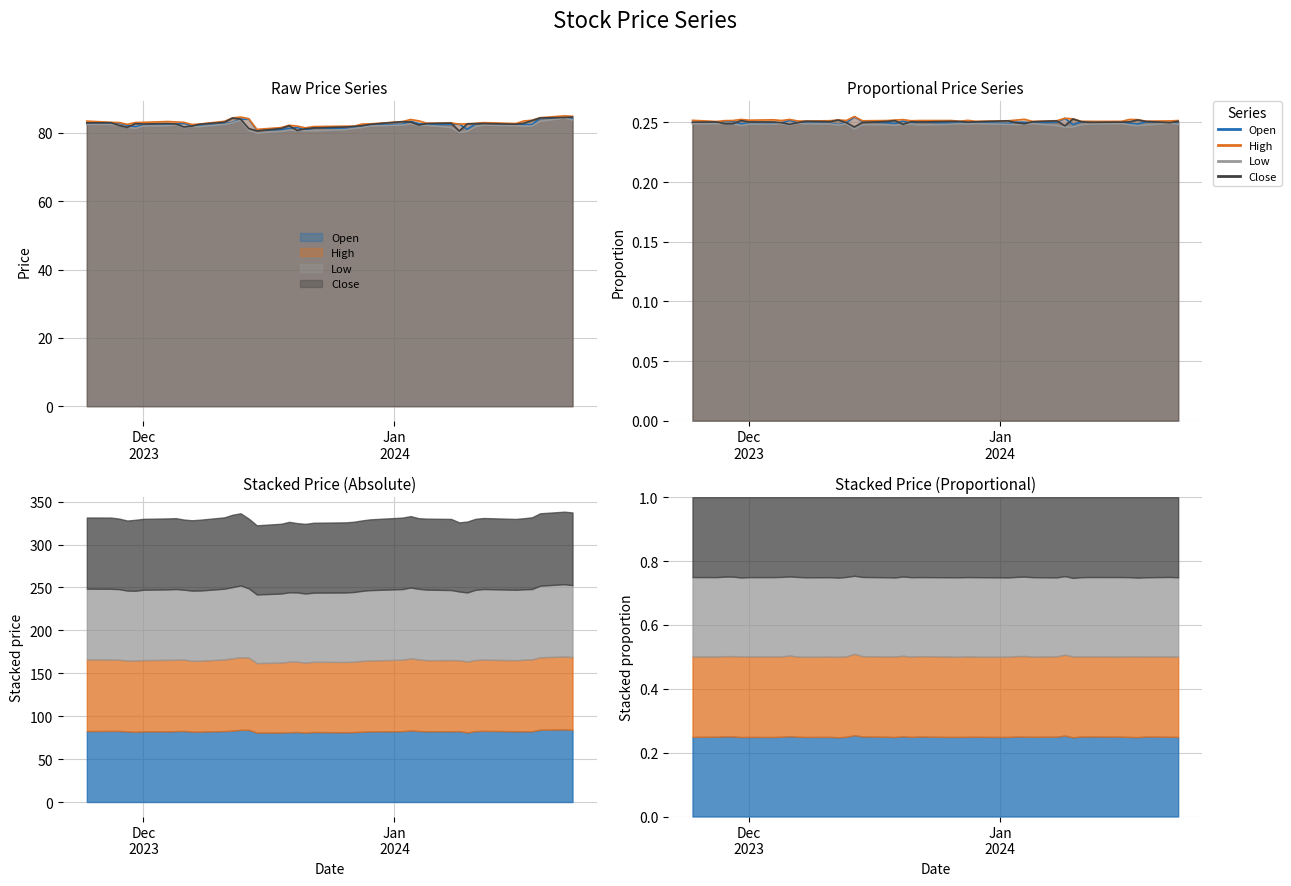

How many data points in High are above 83?

20